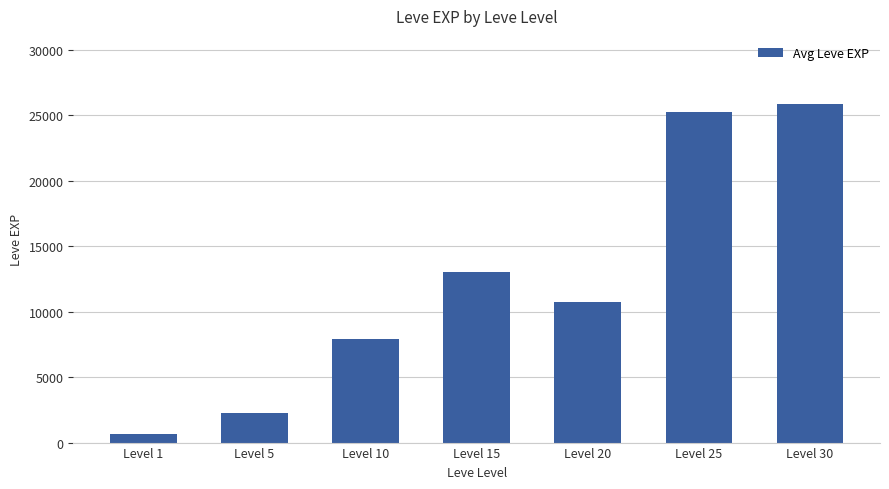

What is the value of the 7th bar from the left?

25900